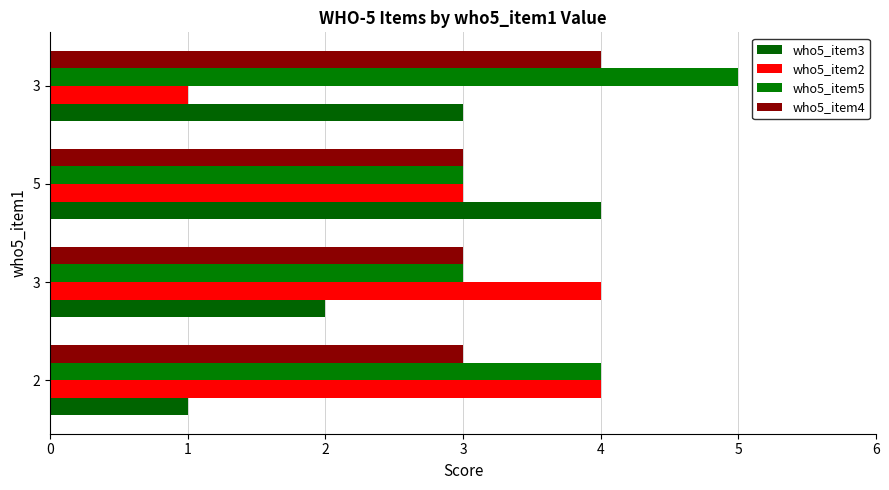

How many who5_item3 values are between 2 and 4?

3